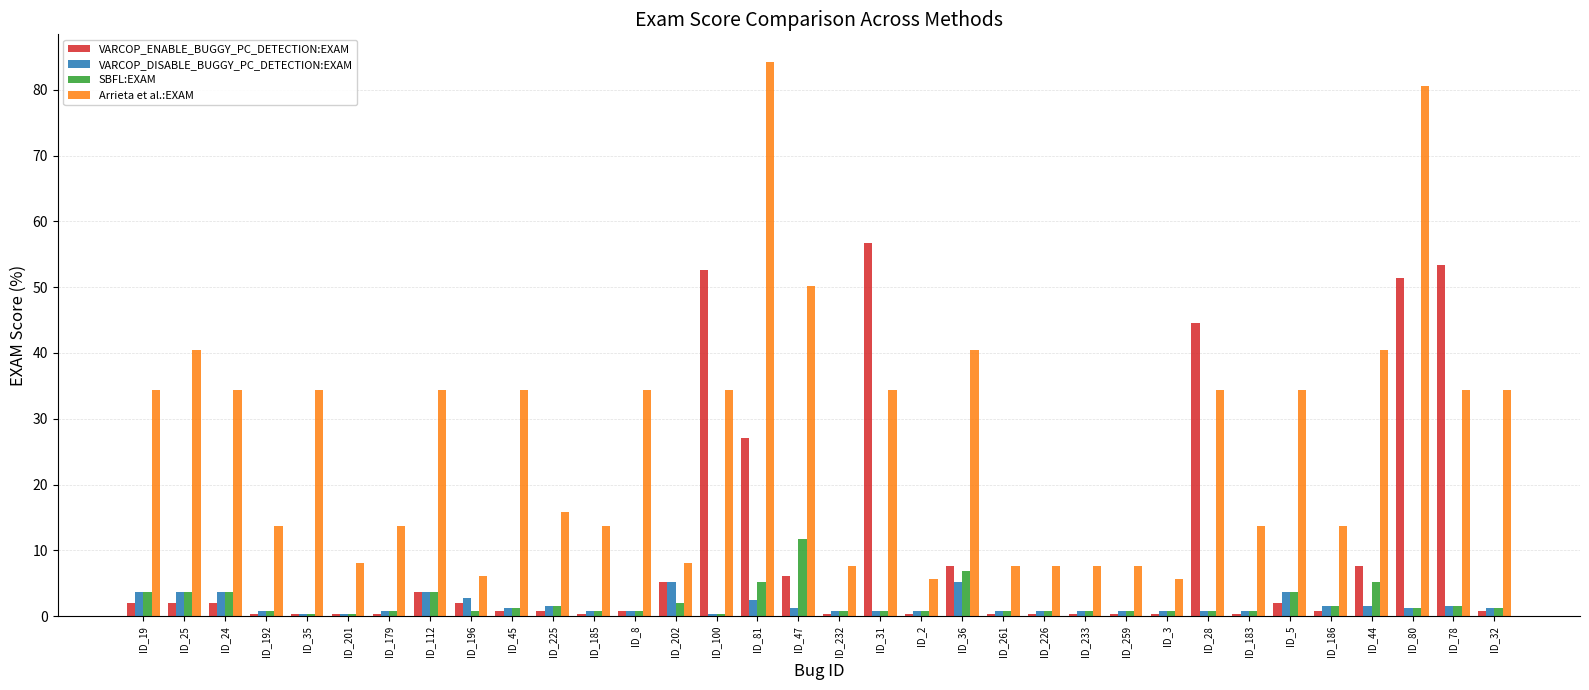

What are all the series names shown in the legend?

VARCOP_ENABLE_BUGGY_PC_DETECTION:EXAM, VARCOP_DISABLE_BUGGY_PC_DETECTION:EXAM, SBFL:EXAM, Arrieta et al.:EXAM